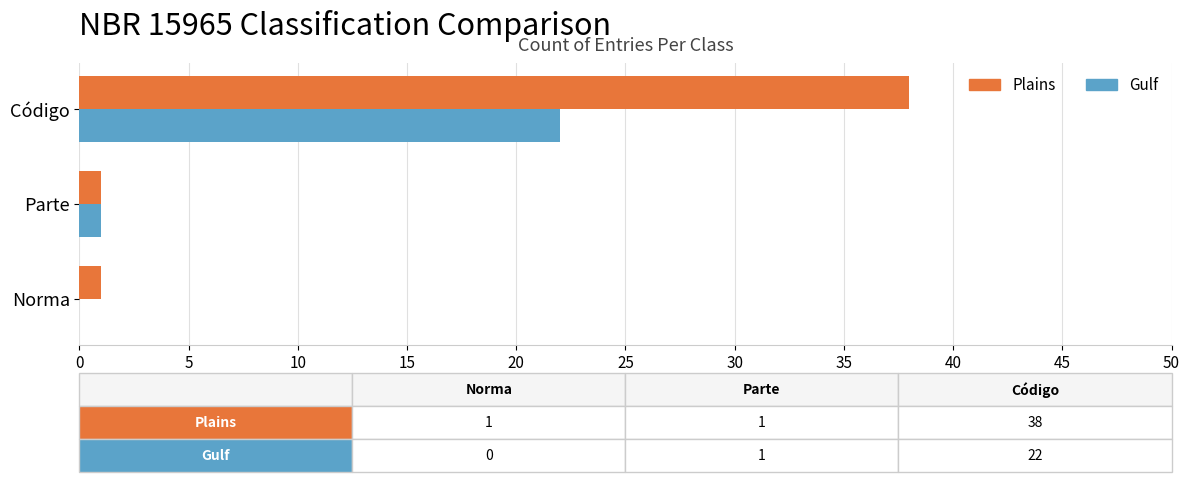

Which label corresponds to the largest value in the chart?

Código